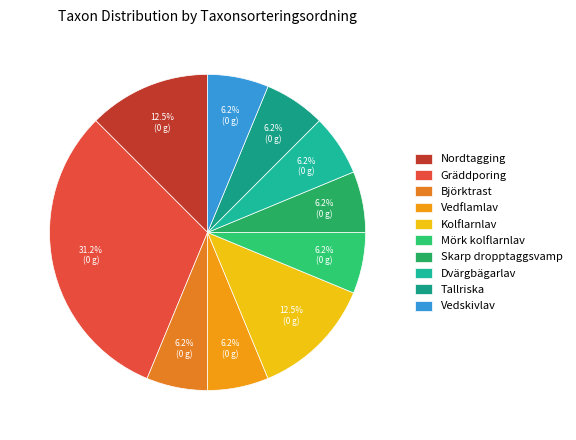

Count the number of slices in the pie.

10